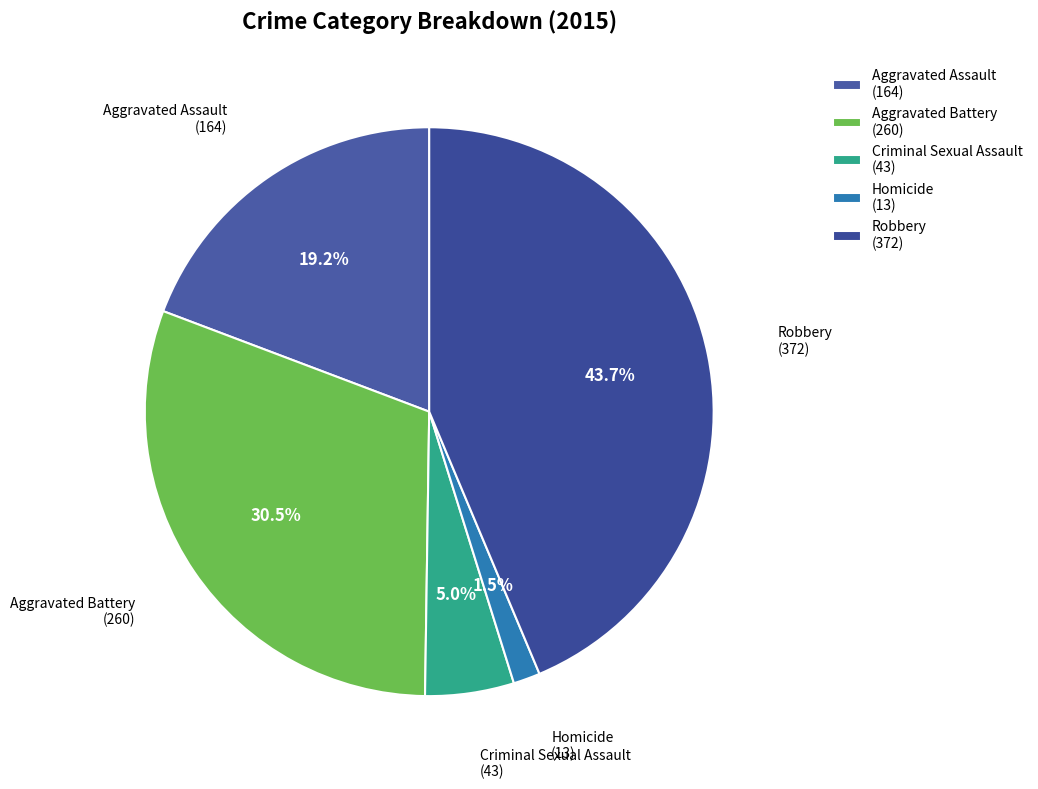

The Criminal Sexual Assault slice represents 5% of the pie. True or false?

True